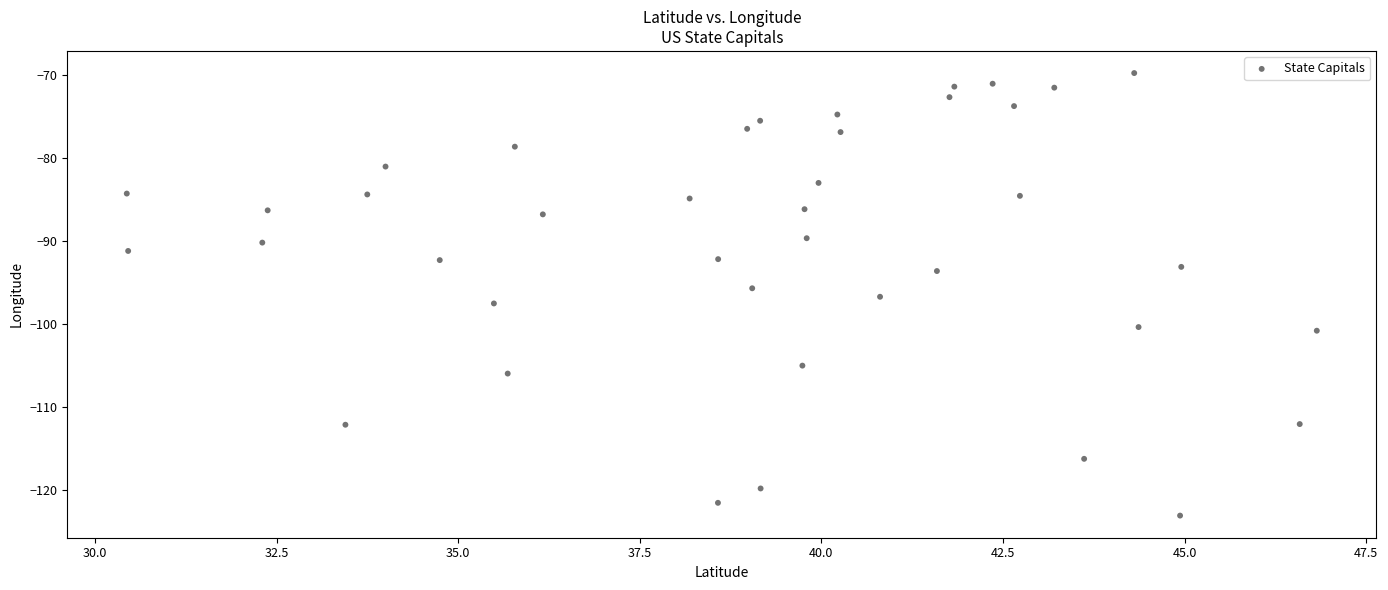

What is the range of Y values (max minus min)?

53.2